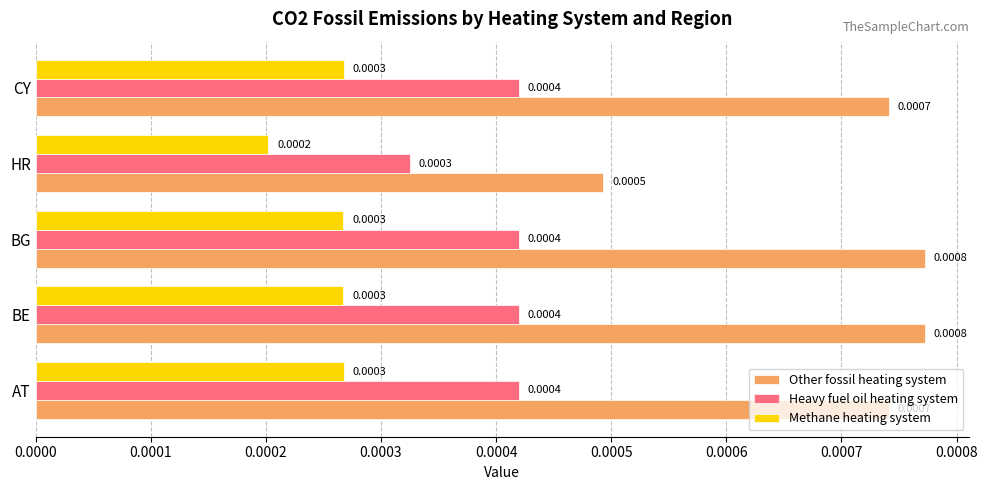

Which series has the widest spread of values?

Other fossil heating system